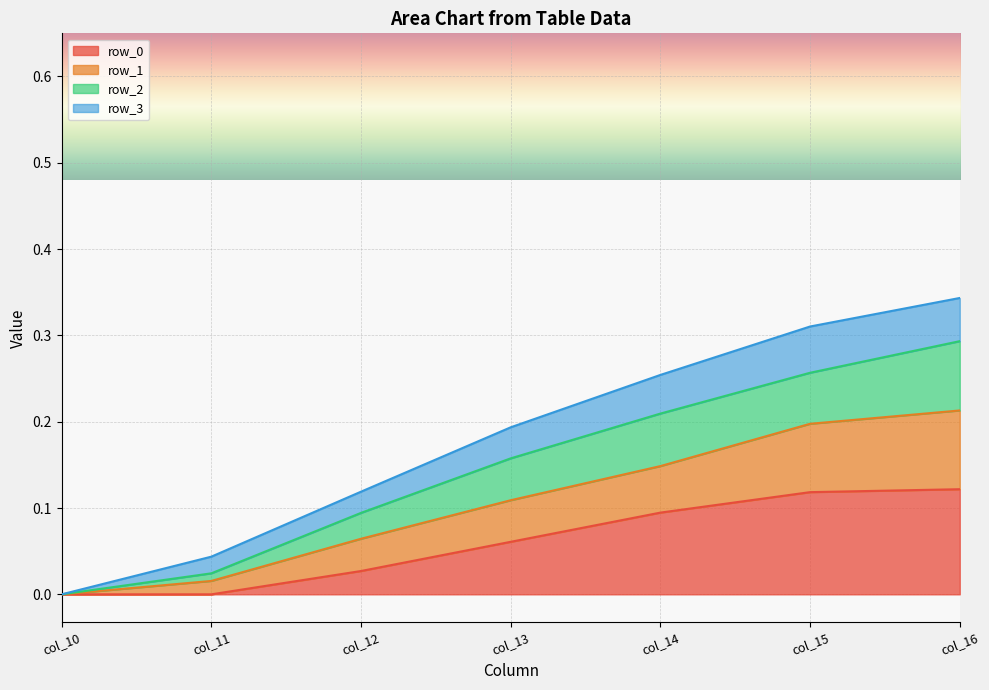

What is the difference between the second highest and second lowest values in the row_0 series?

0.1